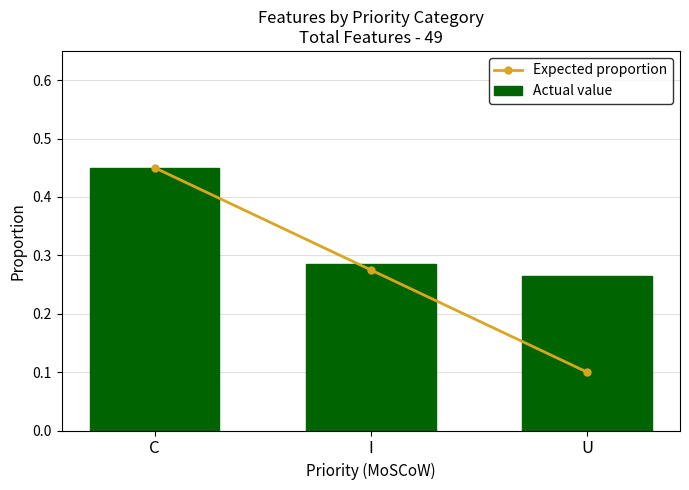

Rank the series at I from lowest to highest value.

Expected proportion, Actual value